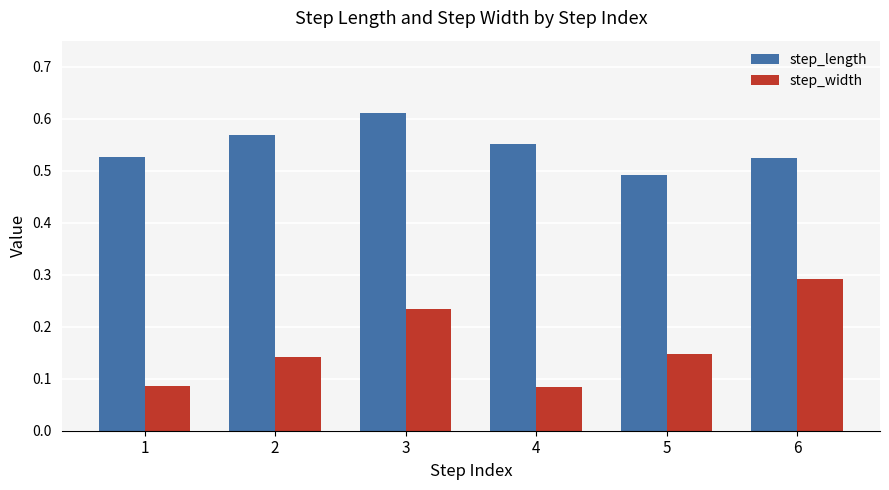

How many step_length values are between 0 and 1?

6